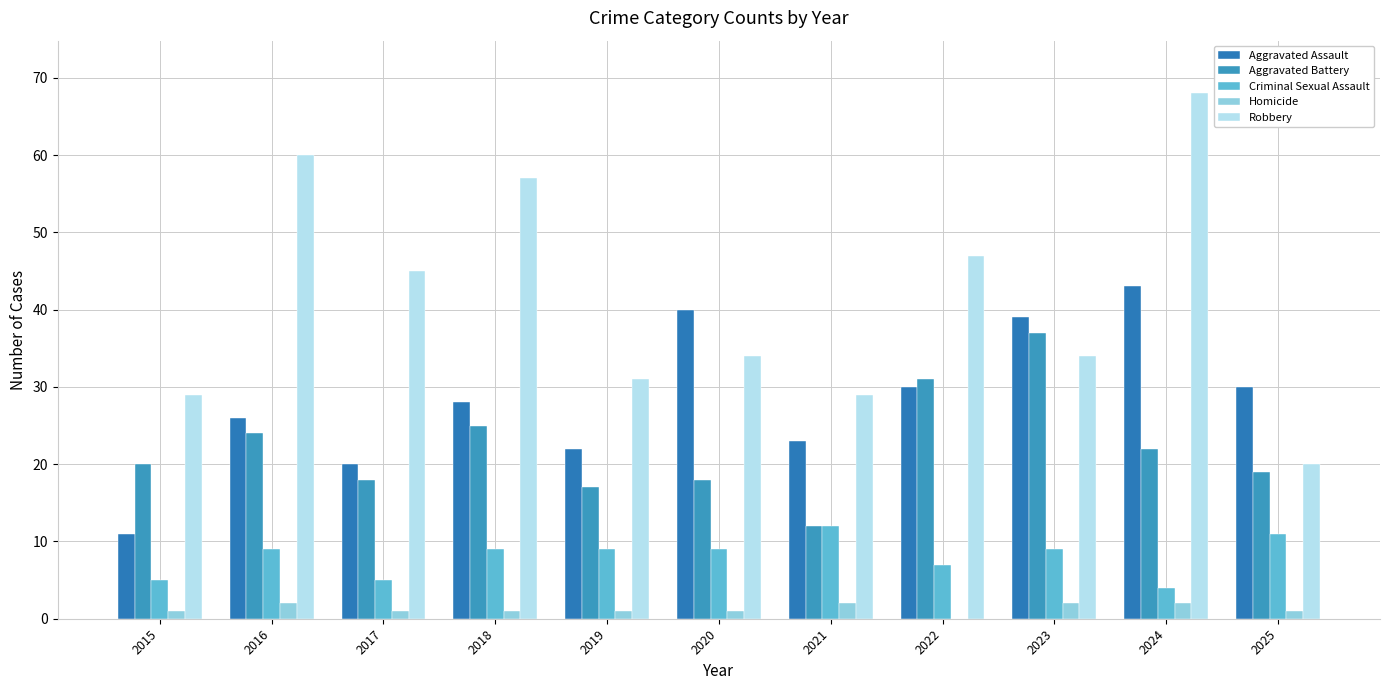

Are the bars grouped side by side (vs. stacked)?

Yes